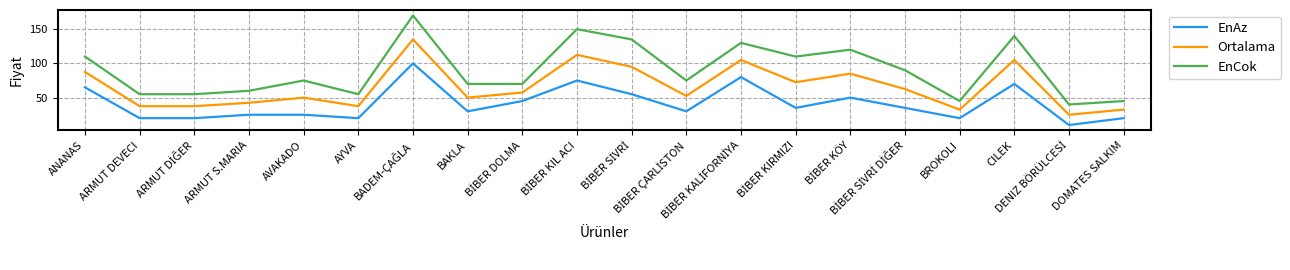

List the series in order of their peak value, highest first.

EnCok, Ortalama, EnAz